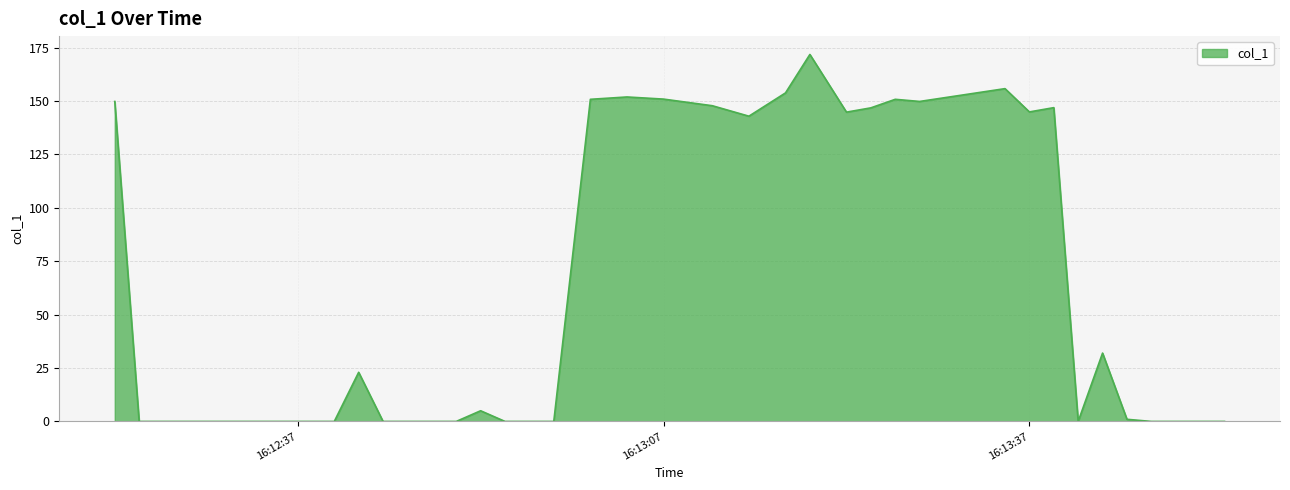

What is the difference between the maximum and minimum values?

171.8